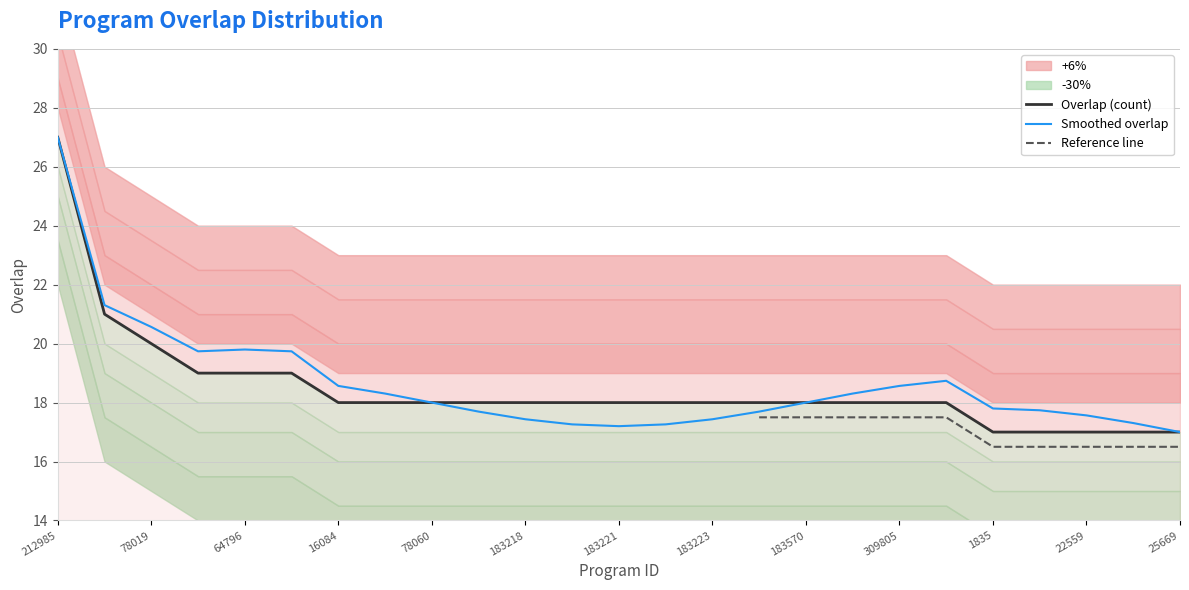

The value of Smoothed overlap at 183218 is 17.4. True or false?

True